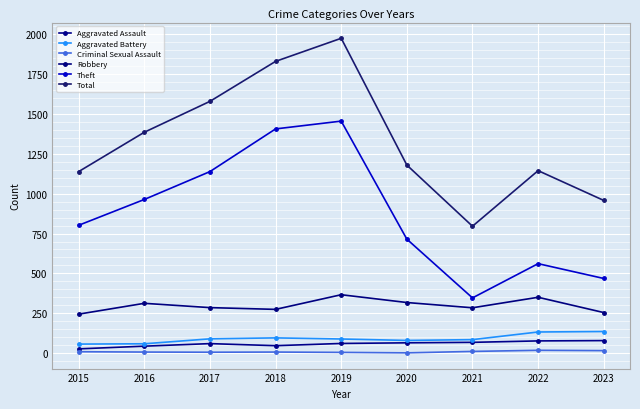

True or false: Criminal Sexual Assault has a value of 12 at 2015.

False